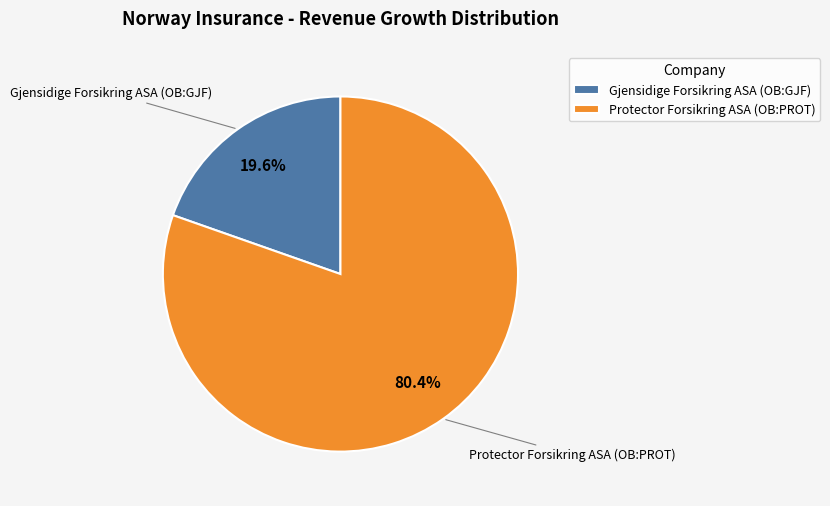

What is the smallest slice in the pie chart?

Gjensidige Forsikring ASA (OB:GJF)